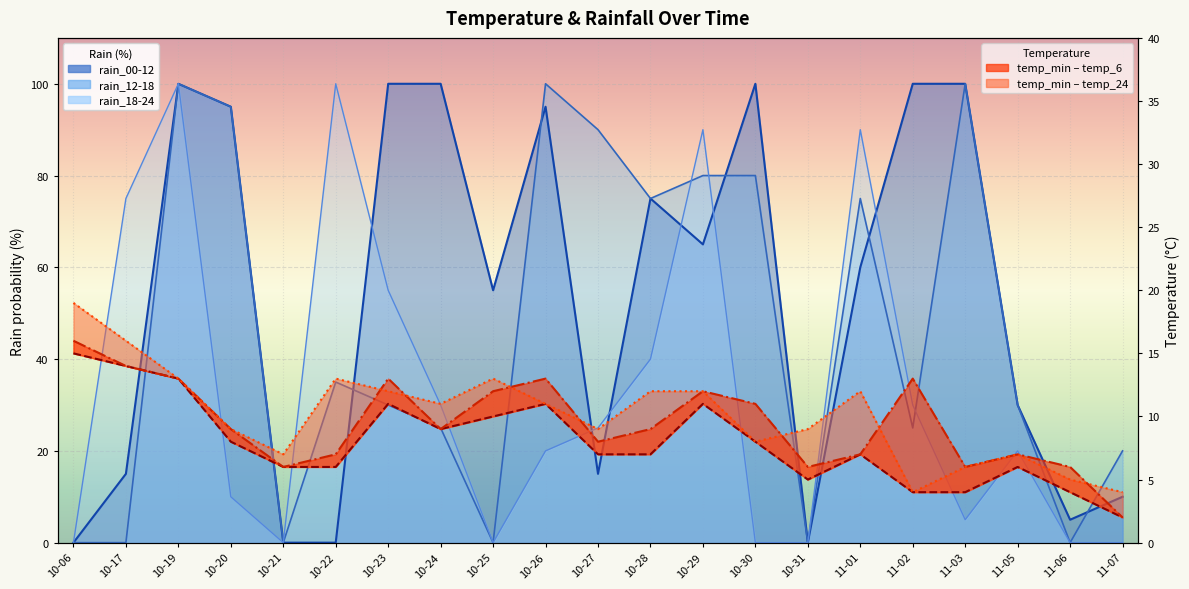

What is the difference between the maximum and minimum values in the temp_6 series?

14